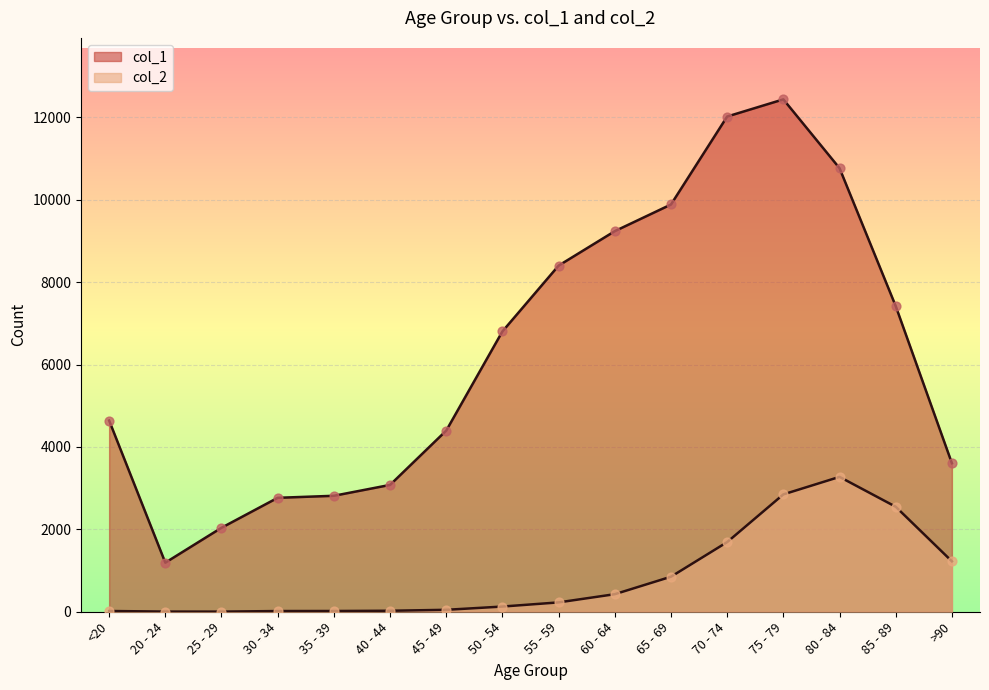

What is the total value across all series at >90?

4828